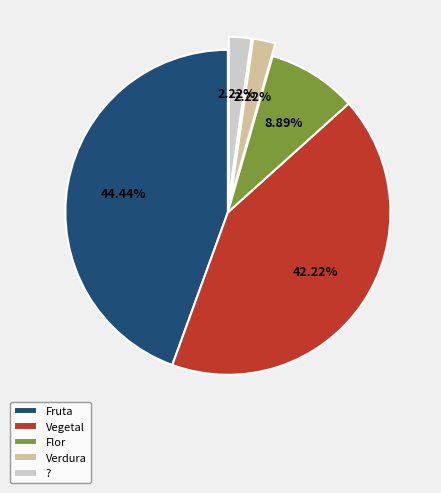

Is there a majority slice in this chart?

No